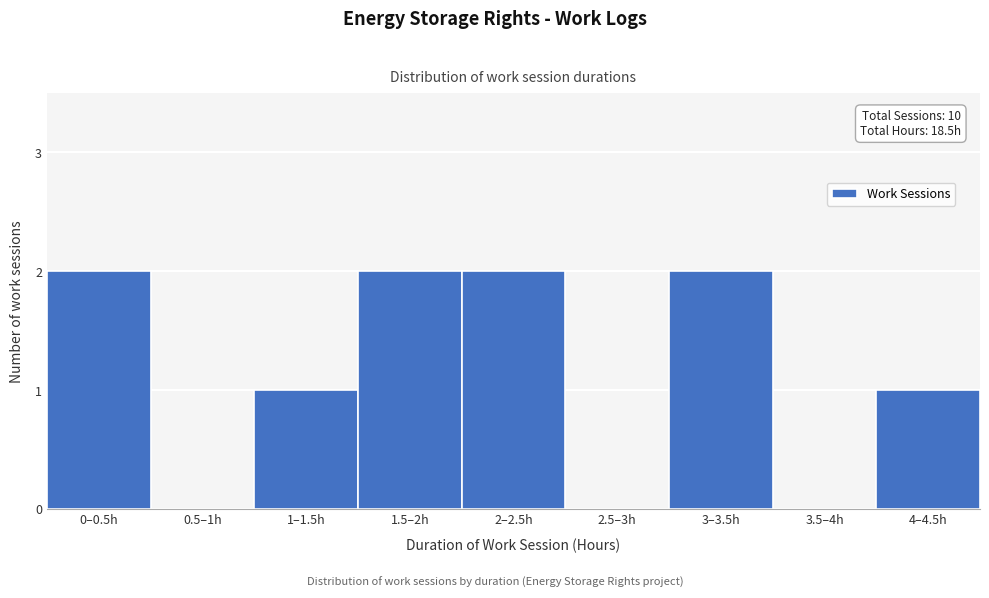

Reading left to right, extract all data points from this chart.

0–0.5h=2	0.5–1h=0	1–1.5h=1	1.5–2h=2	2–2.5h=2	2.5–3h=0	3–3.5h=2	3.5–4h=0	4–4.5h=1